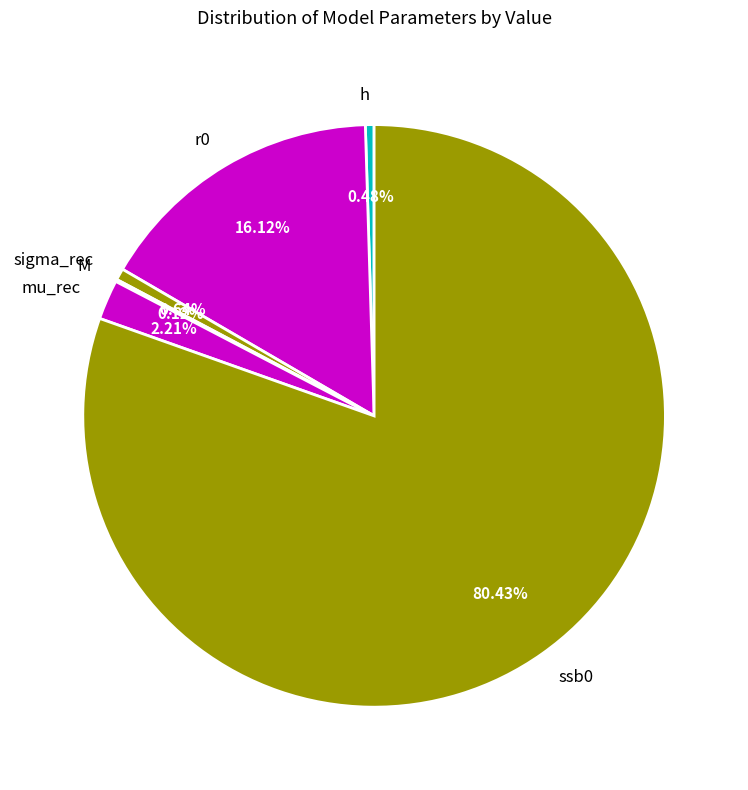

Combined, do h and r0 account for over 50%?

No